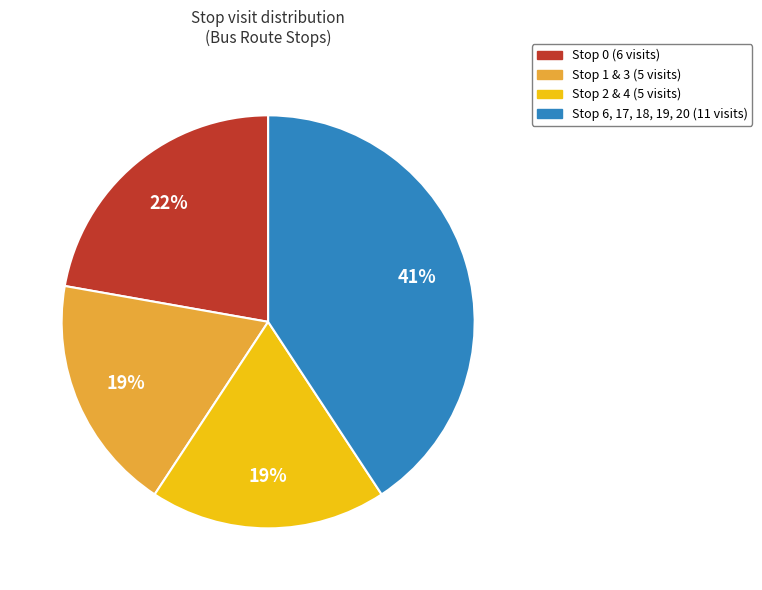

Count the number of slices in the pie.

4